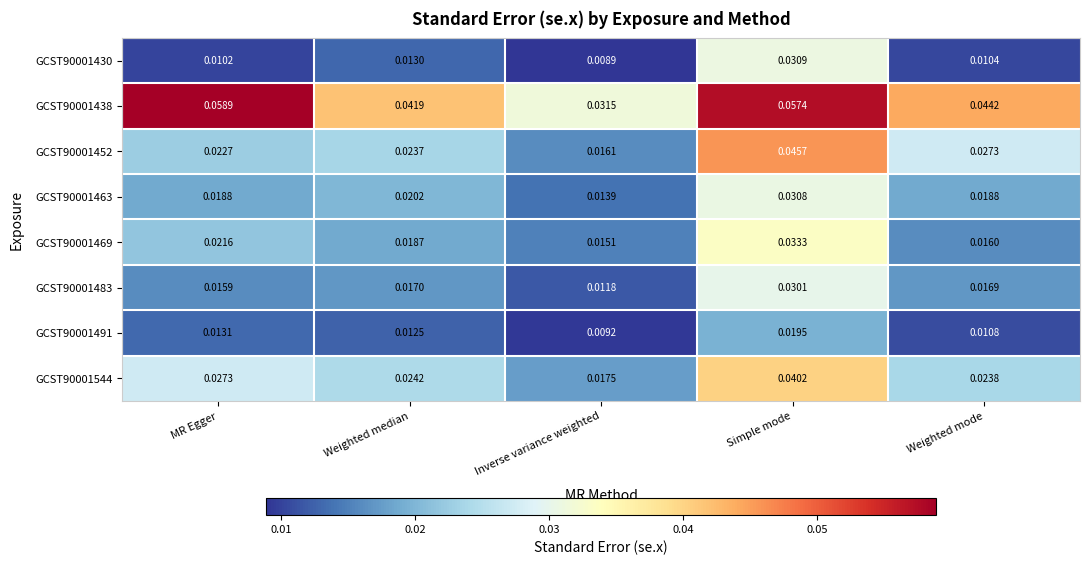

Is the value of GCST90001430 at Simple mode greater than the value of GCST90001452 at Weighted median?

Yes